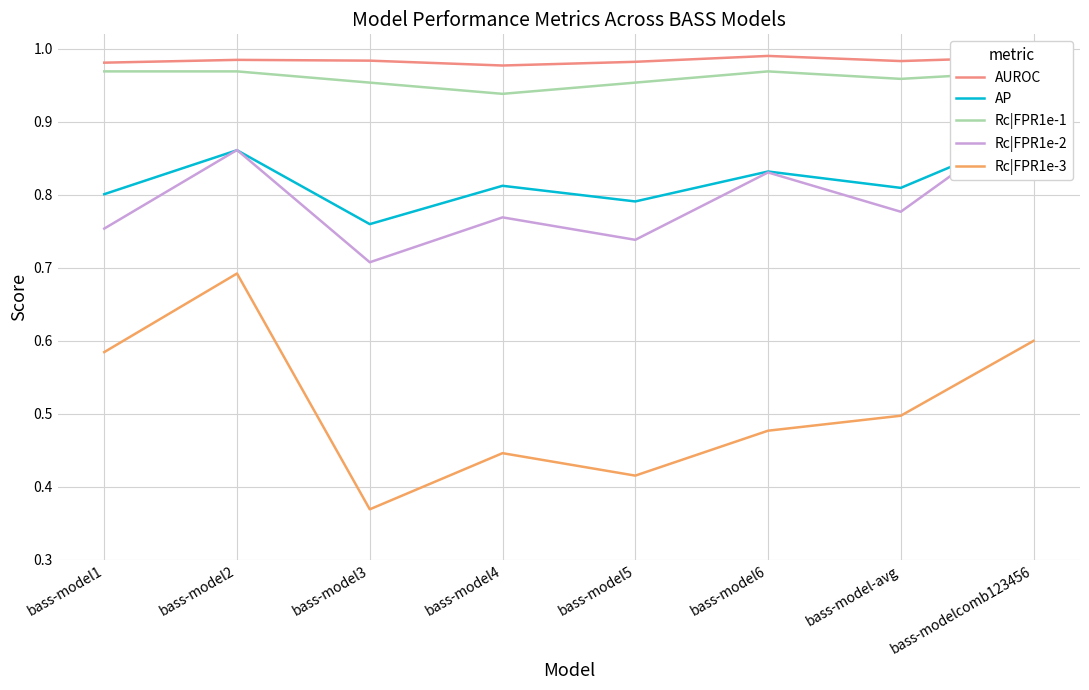

At which label does AP reach its peak?

bass-modelcomb123456